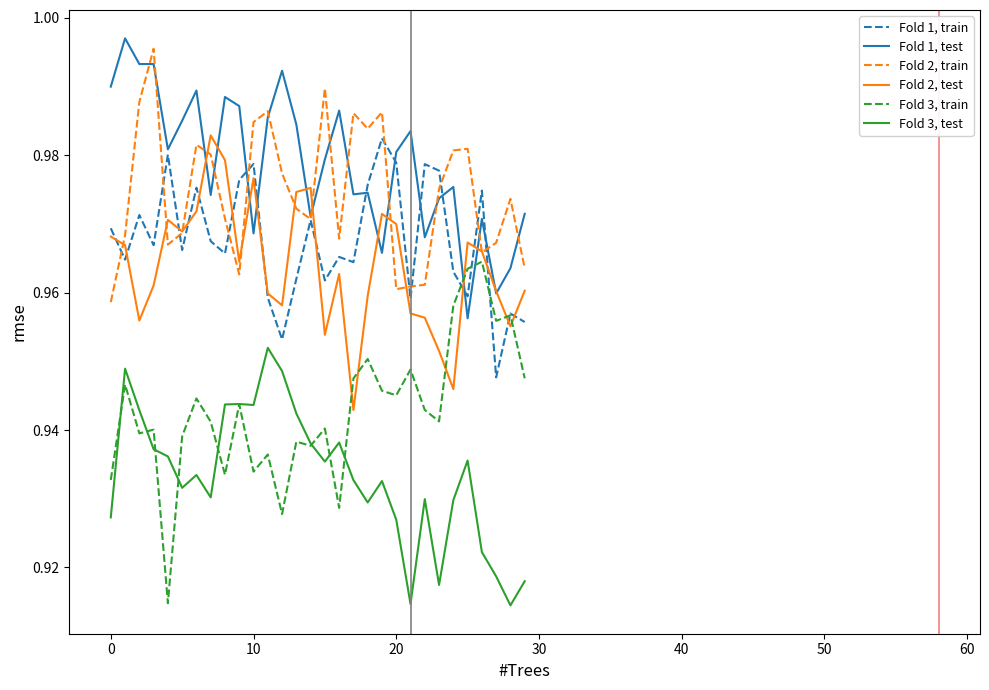

Which series has the largest range (max minus min)?

Fold 3, train